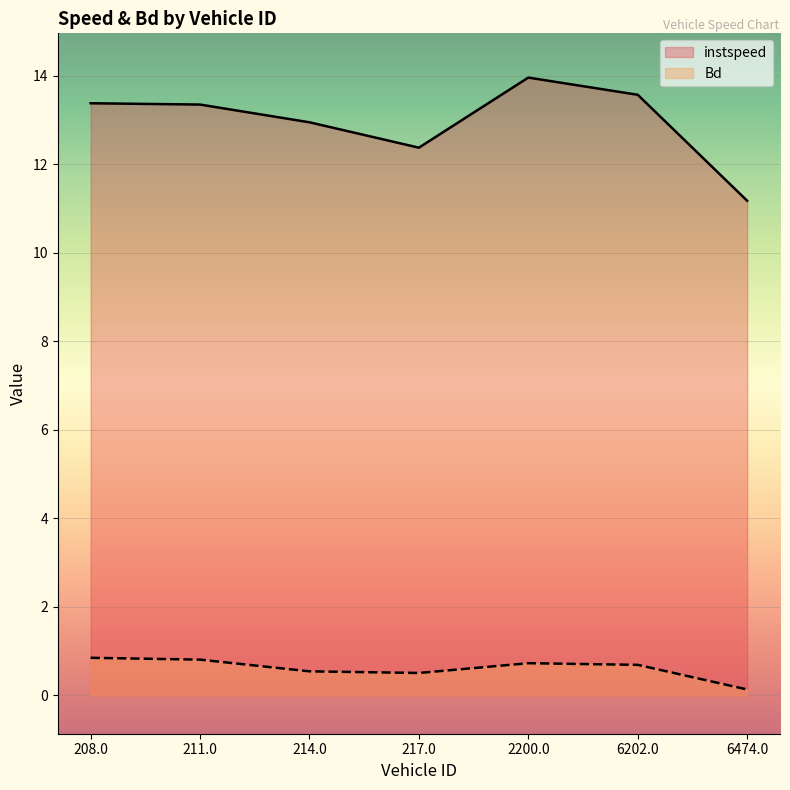

At which category does Bd reach its first local peak?

2200.0